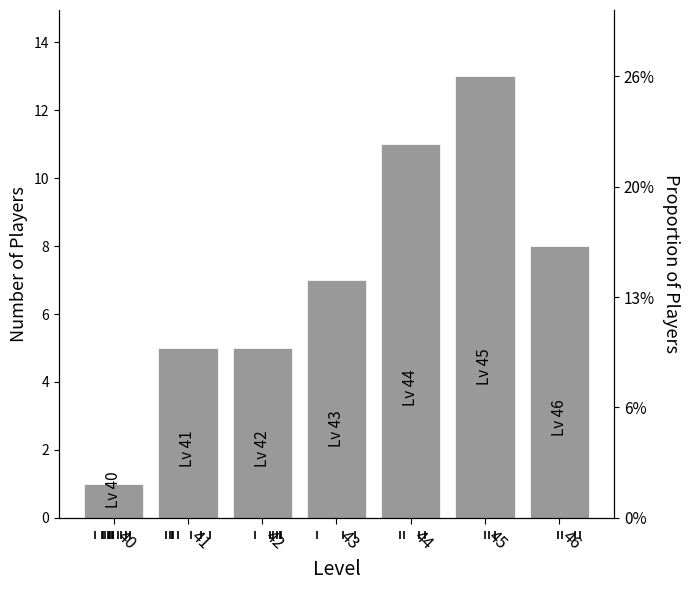

List the labels in order of value, largest first.

45, 44, 46, 43, 41, 42, 40